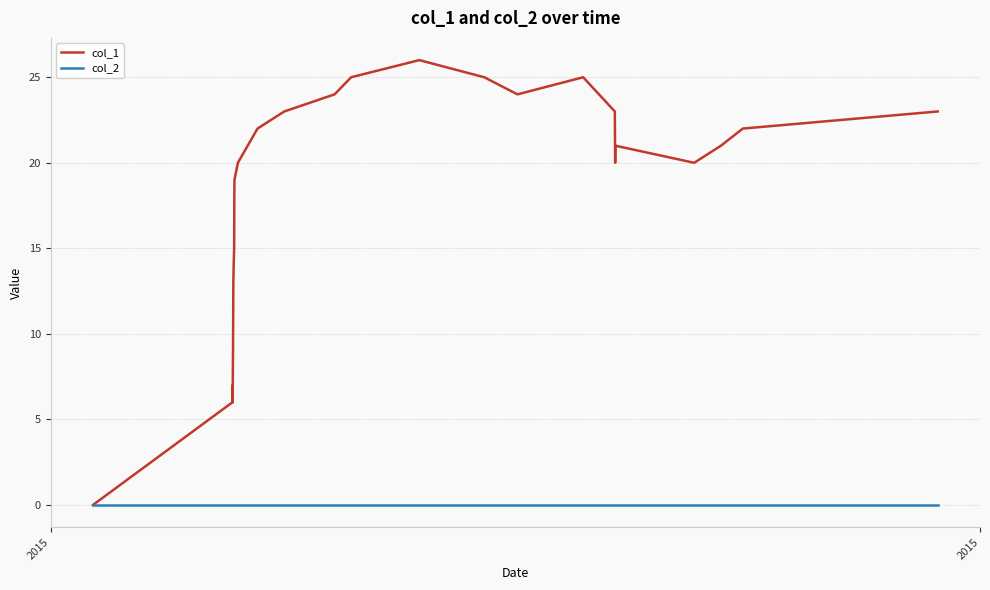

Which series has the largest total across all categories?

col_1